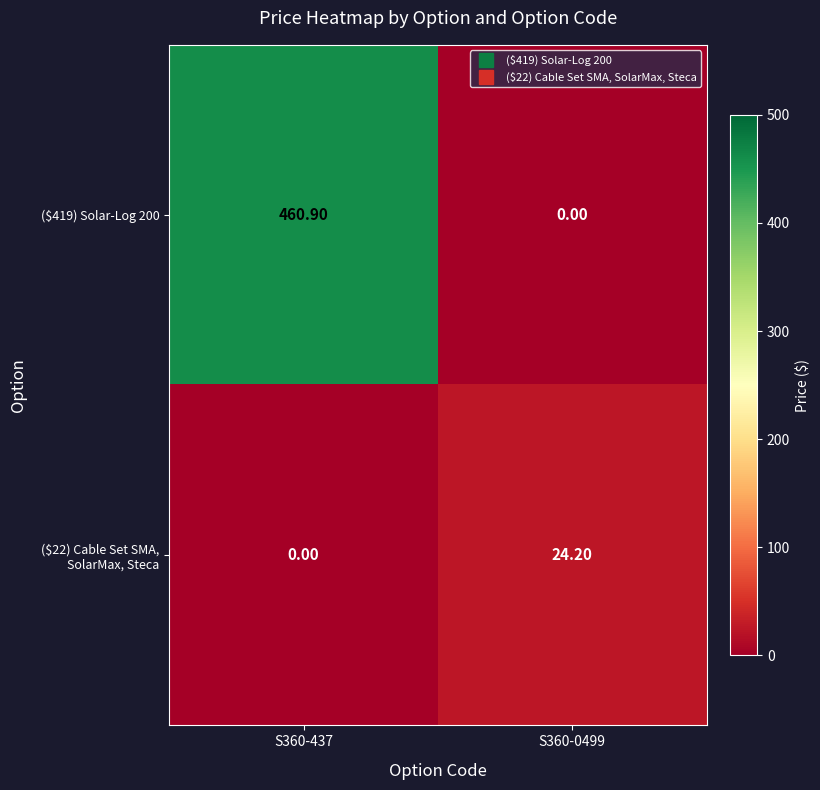

What is the difference between the maximum and minimum values in the ($419) Solar-Log 200 series?

460.9